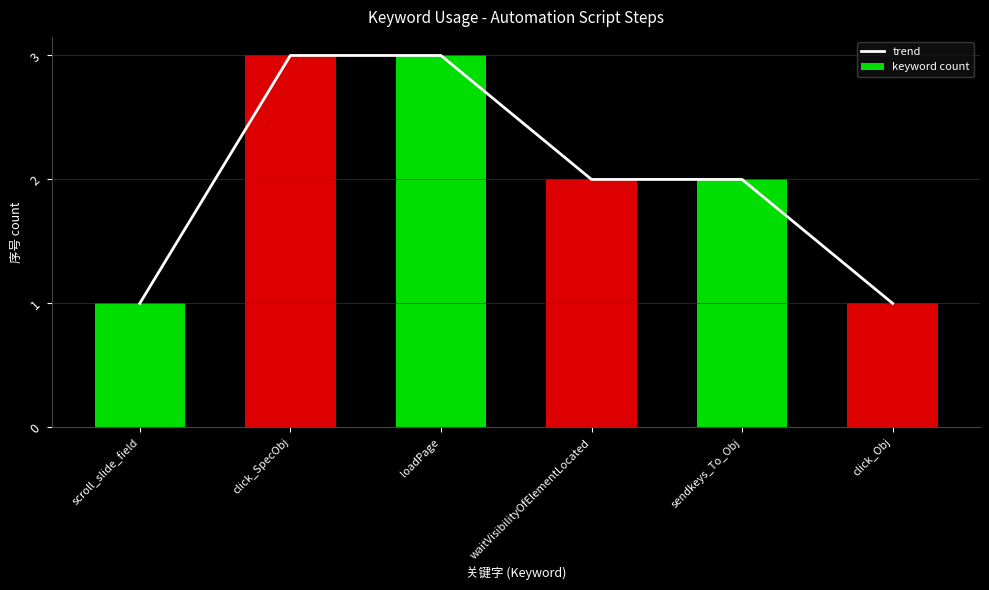

True or false: trend has a value of 0 at scroll_slide_field.

False